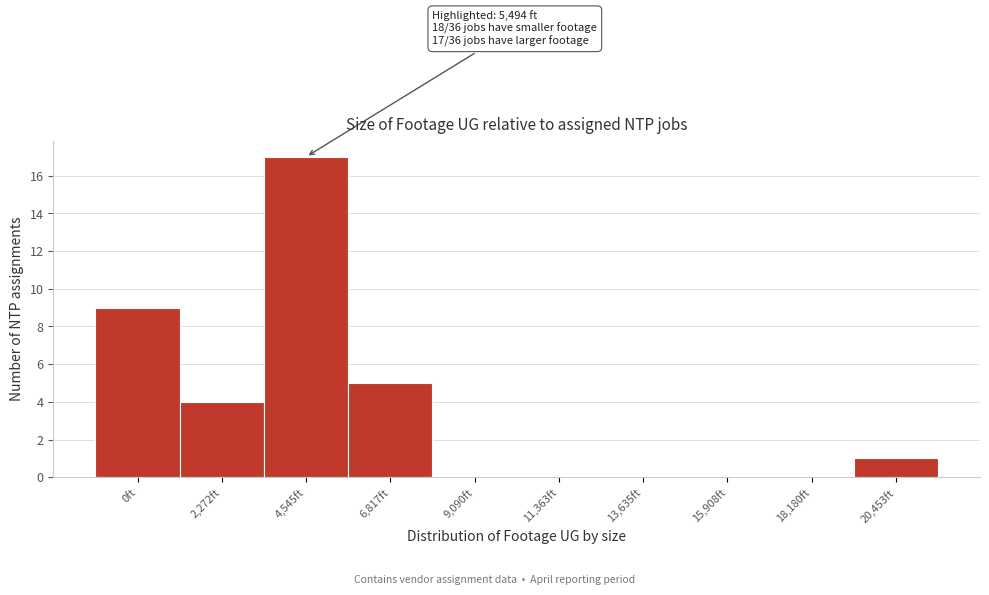

Reading right to left, list all the values displayed in this chart.

20,453ft=1	18,180ft=0	15,908ft=0	13,635ft=0	11,363ft=0	9,090ft=0	6,817ft=5	4,545ft=17	2,272ft=4	0ft=9